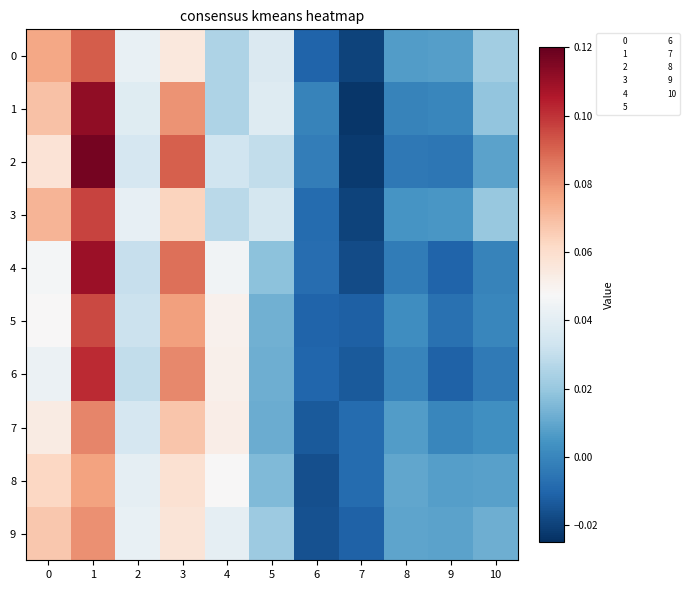

At 6, list the series in order from smallest to largest.

8, 9, 7, 0, 5, 6, 3, 4, 2, 1